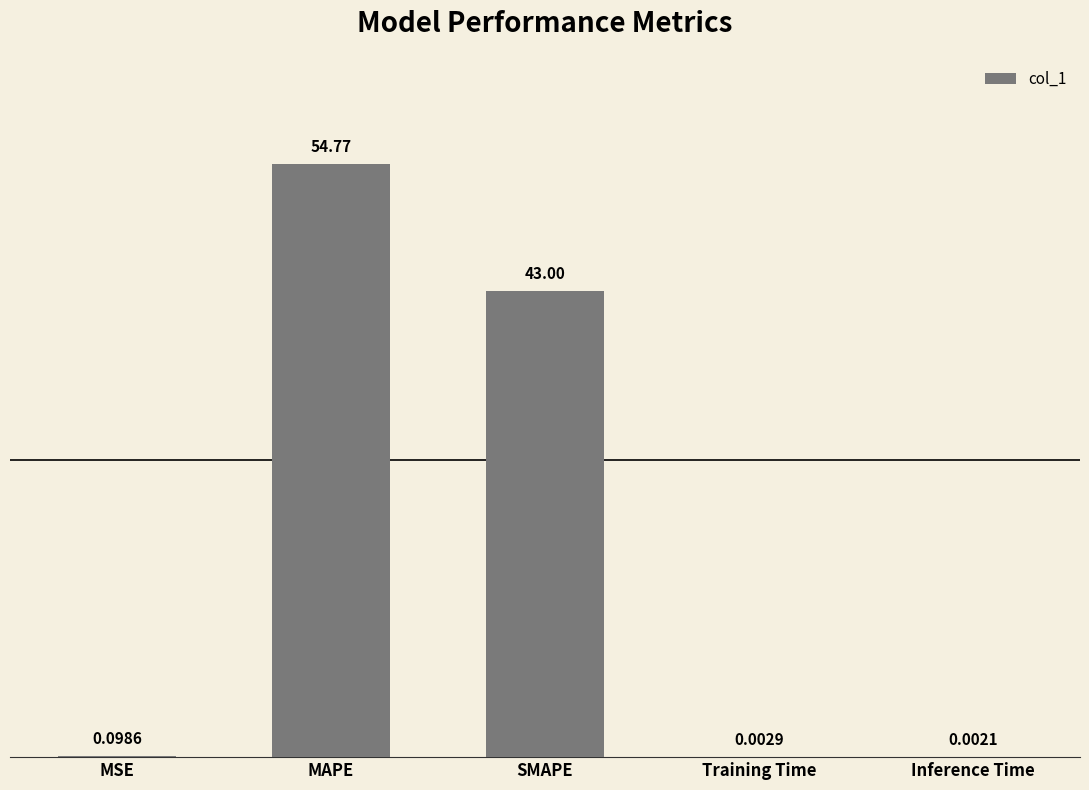

At which category does the chart reach its peak across all series?

MAPE